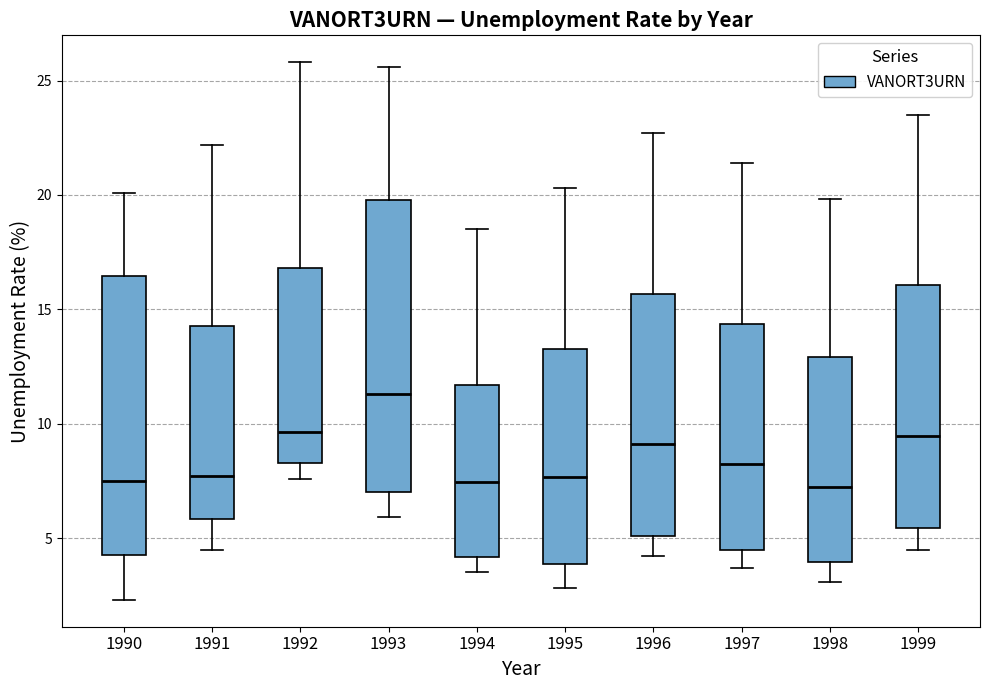

Comparing the boxes themselves (not the whiskers), which one is the tallest?

1993